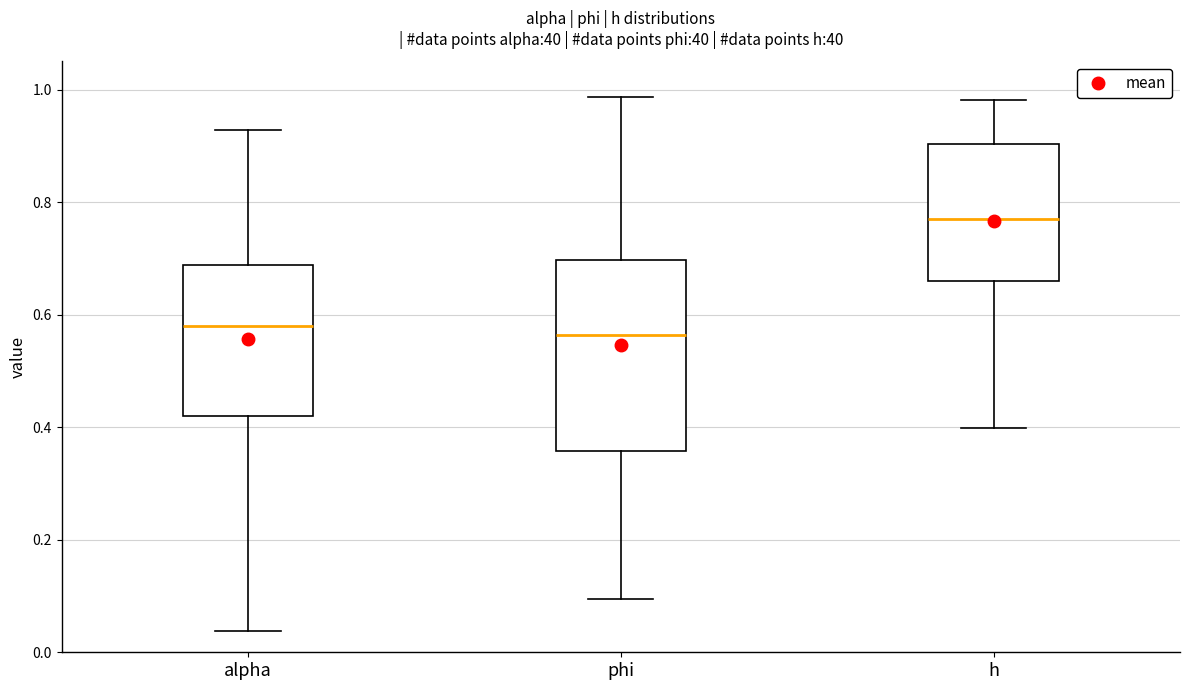

Which box has the highest median line?

h